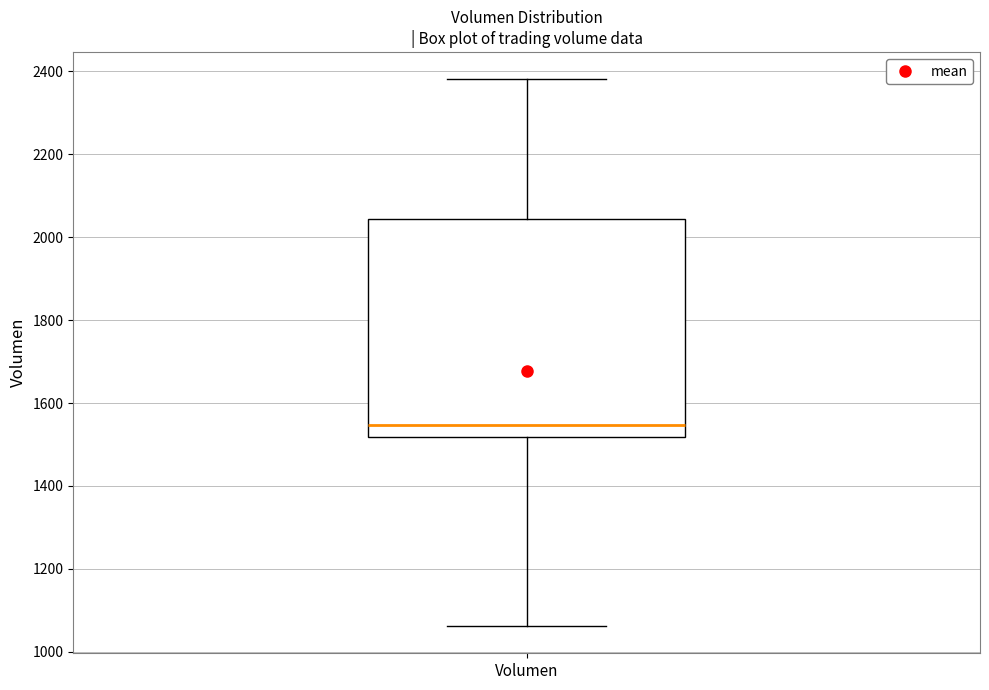

Transcribe this box plot: give where the median line is, the range the box spans, and where the two whiskers end, as read against the y-axis. The values are not printed on the chart, so give them approximately, as read against the axis.

median 1540, box 1520 to 2040, whiskers 1060 to 2380